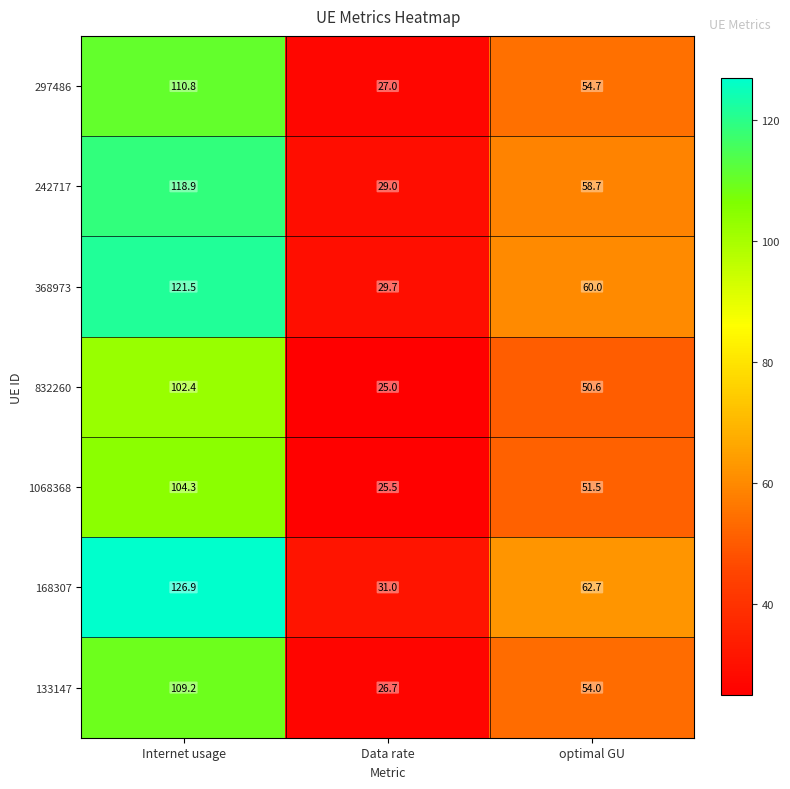

At which category is the sum across all series the highest?

Internet usage